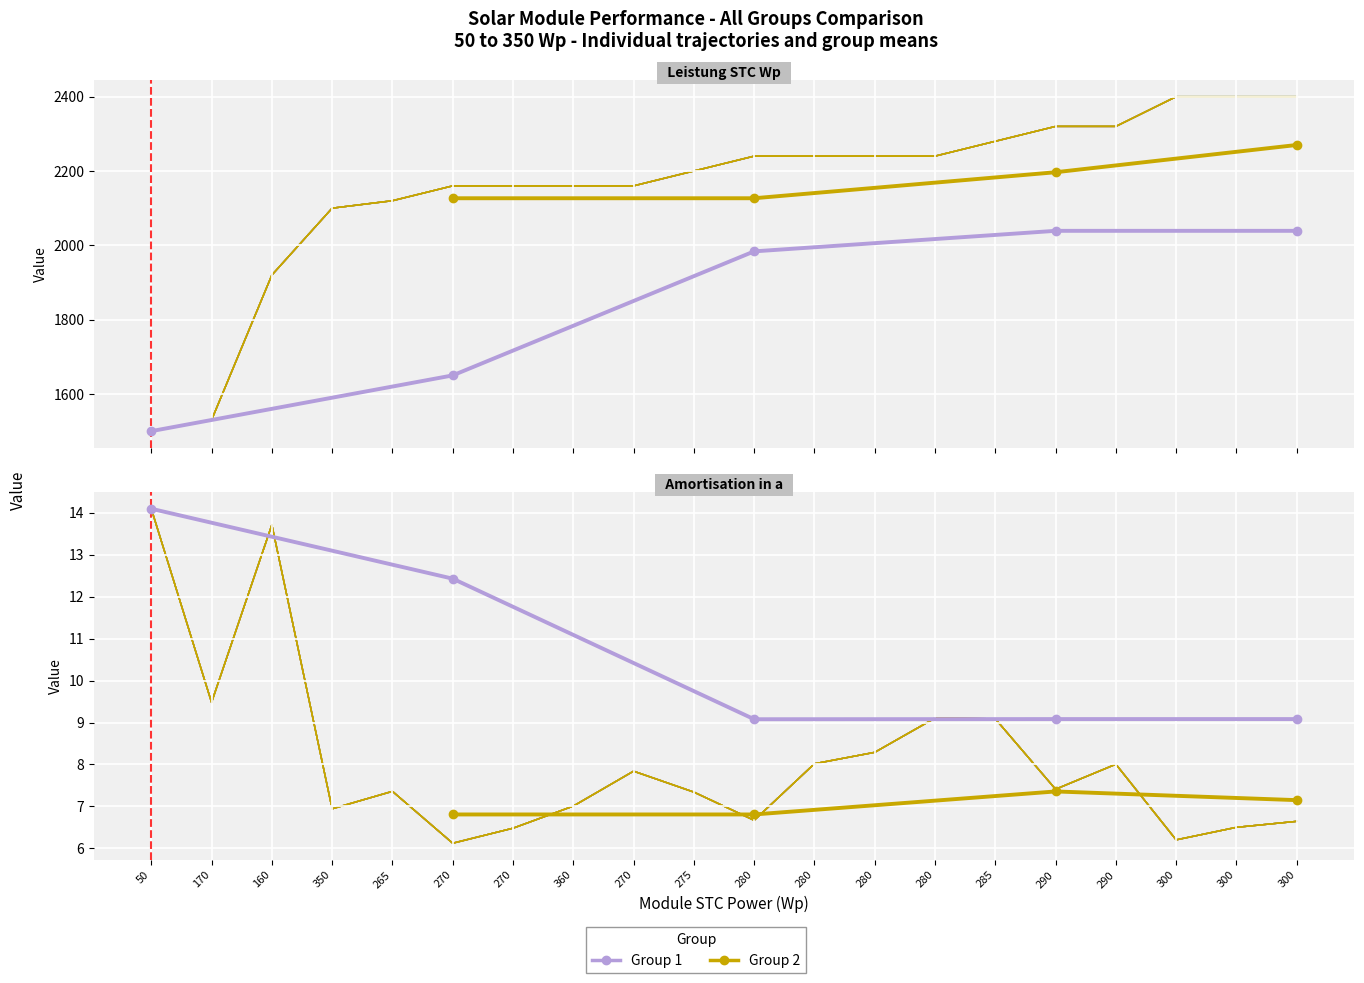

True or false: Group 2 and Group 1 intersect in this chart.

False